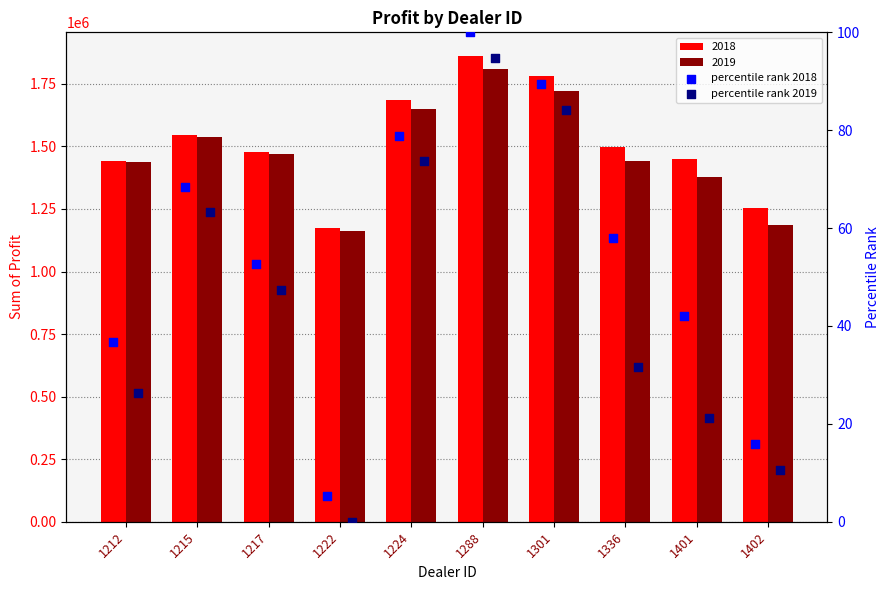

At which category is the sum across all series the highest?

1288